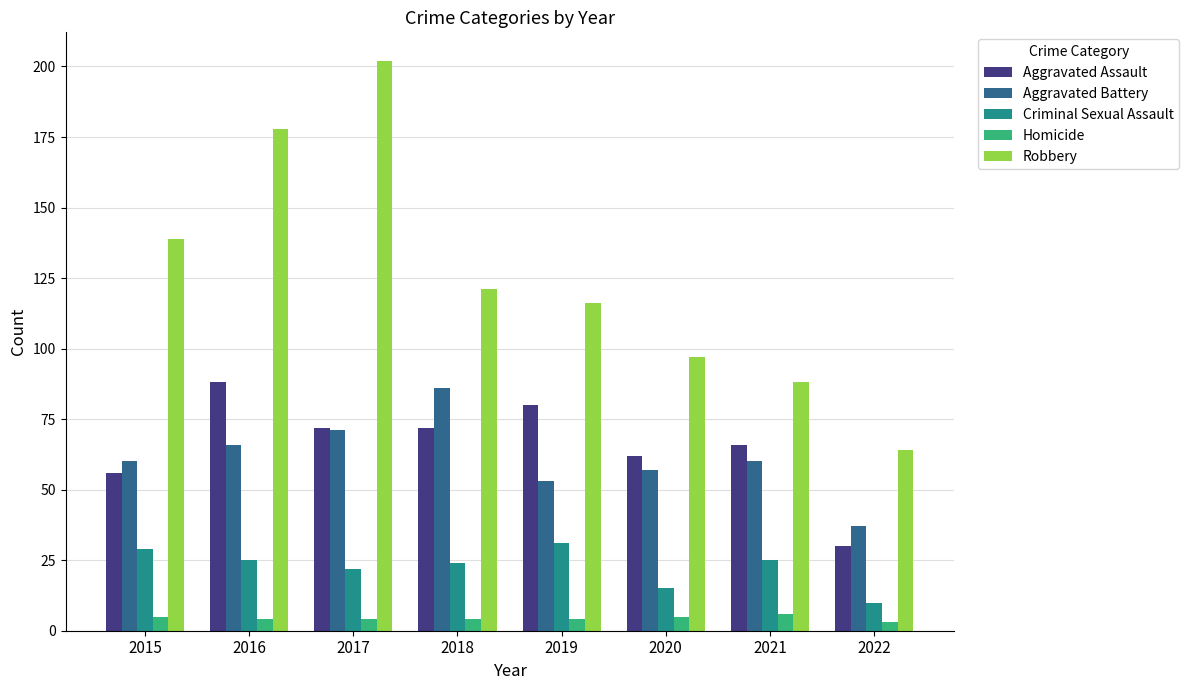

How many values in the Criminal Sexual Assault series are below 25?

4